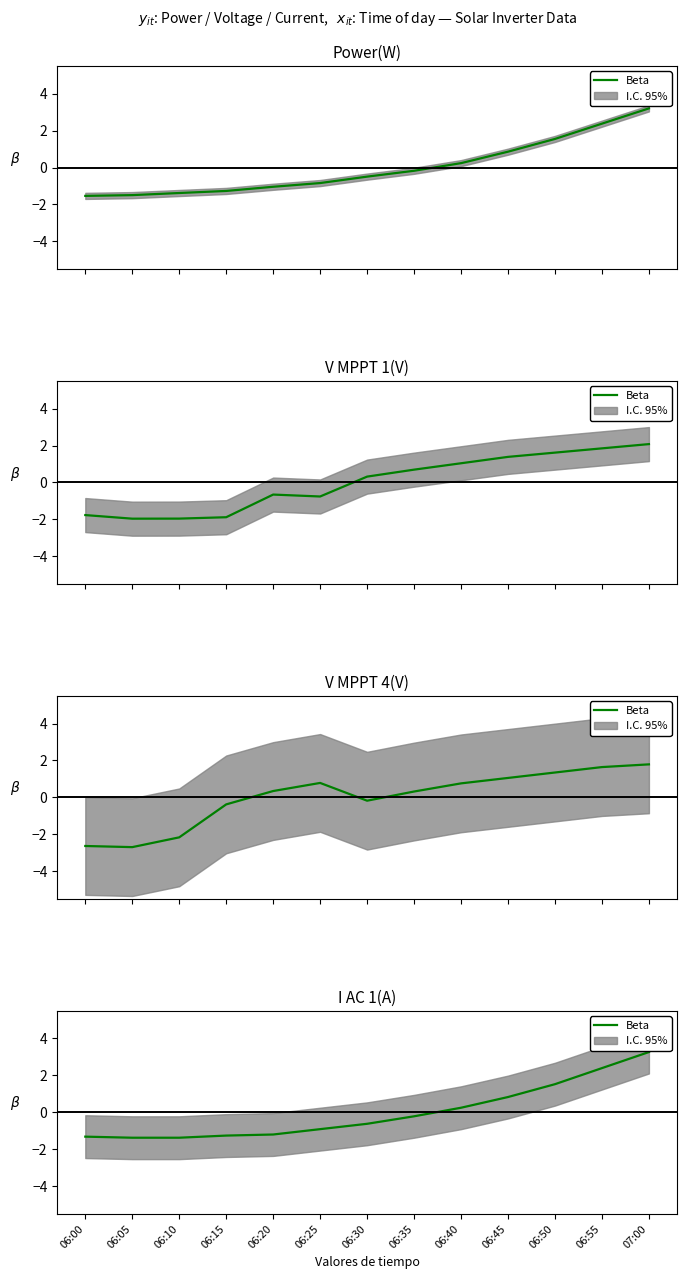

What is the value of the 6th point from the left?

-0.9